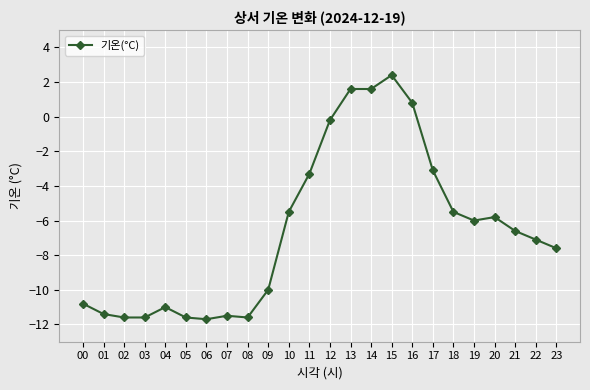

True or false: there are more than 0 points higher than both neighbors.

True